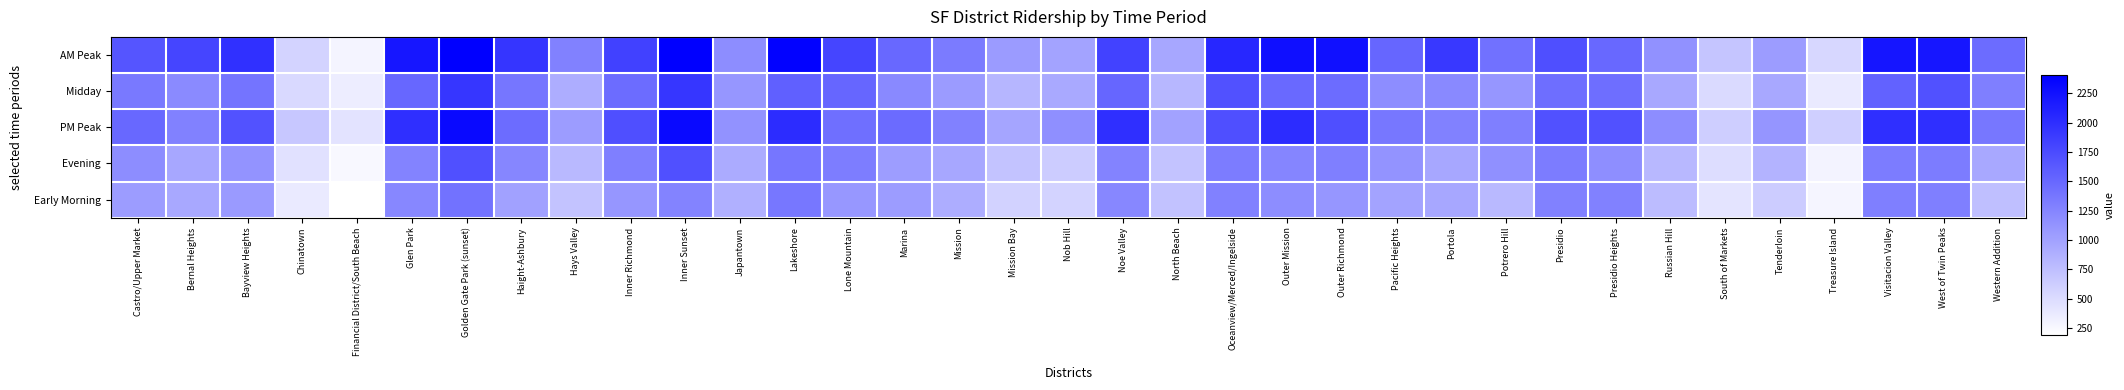

Reading left to right, extract all data points from this chart.

AM Peak: Castro/Upper Market=1669	Bernal Heights=1801	Bayview Heights=1981	Chinatown=562	Financial District/South Beach=286	Glen Park=2213	Golden Gate Park (sunset)=2396	Haight-Ashbury=1942	Hays Valley=1283	Inner Richmond=1835	Inner Sunset=2407	Japantown=1177	Lakeshore=2378	Lone Mountain=1801	Marina=1499	Mission=1335	Mission Bay=1059	Nob Hill=983	Noe Valley=1818	North Beach=953	Oceanview/Merced/Ingelside=2063	Outer Mission=2272	Outer Richmond=2257	Pacific Heights=1519	Portola=1918	Potrero Hill=1425	Presidio=1720	Presidio Heights=1503	Russian Hill=1148	South of Markets=695	Tenderloin=1052	Treasure Island=536	Visitacion Valley=2225	West of Twin Peaks=2215	Western Addition=1465
Midday: Castro/Upper Market=1347	Bernal Heights=1205	Bayview Heights=1399	Chinatown=526	Financial District/South Beach=350	Glen Park=1513	Golden Gate Park (sunset)=1933	Haight-Ashbury=1383	Hays Valley=902	Inner Richmond=1466	Inner Sunset=1933	Japantown=1100	Lakeshore=1567	Lone Mountain=1518	Marina=1219	Mission=1063	Mission Bay=823	Nob Hill=937	Noe Valley=1523	North Beach=820	Oceanview/Merced/Ingelside=1699	Outer Mission=1496	Outer Richmond=1466	Pacific Heights=1184	Portola=1217	Potrero Hill=1100	Presidio=1452	Presidio Heights=1452	Russian Hill=945	South of Markets=517	Tenderloin=949	Treasure Island=374	Visitacion Valley=1543	West of Twin Peaks=1690	Western Addition=1300
PM Peak: Castro/Upper Market=1499	Bernal Heights=1287	Bayview Heights=1682	Chinatown=675	Financial District/South Beach=434	Glen Park=1999	Golden Gate Park (sunset)=2316	Haight-Ashbury=1468	Hays Valley=1048	Inner Richmond=1719	Inner Sunset=2316	Japantown=1142	Lakeshore=2023	Lone Mountain=1439	Marina=1479	Mission=1287	Mission Bay=976	Nob Hill=1165	Noe Valley=1999	North Beach=1000	Oceanview/Merced/Ingelside=1719	Outer Mission=2023	Outer Richmond=1719	Pacific Heights=1371	Portola=1287	Potrero Hill=1306	Presidio=1697	Presidio Heights=1697	Russian Hill=1181	South of Markets=622	Tenderloin=1110	Treasure Island=612	Visitacion Valley=1999	West of Twin Peaks=1999	Western Addition=1371
Evening: Castro/Upper Market=1178	Bernal Heights=957	Bayview Heights=1127	Chinatown=455	Financial District/South Beach=257	Glen Park=1261	Golden Gate Park (sunset)=1710	Haight-Ashbury=1246	Hays Valley=796	Inner Richmond=1305	Inner Sunset=1710	Japantown=921	Lakeshore=1378	Lone Mountain=1320	Marina=1044	Mission=957	Mission Bay=707	Nob Hill=633	Noe Valley=1261	North Beach=707	Oceanview/Merced/Ingelside=1331	Outer Mission=1254	Outer Richmond=1305	Pacific Heights=1117	Portola=957	Potrero Hill=1156	Presidio=1331	Presidio Heights=1170	Russian Hill=807	South of Markets=491	Tenderloin=844	Treasure Island=297	Visitacion Valley=1329	West of Twin Peaks=1329	Western Addition=945
Early Morning: Castro/Upper Market=1052	Bernal Heights=948	Bayview Heights=1068	Chinatown=379	Financial District/South Beach=189	Glen Park=1235	Golden Gate Park (sunset)=1408	Haight-Ashbury=1006	Hays Valley=715	Inner Richmond=1101	Inner Sunset=1264	Japantown=881	Lakeshore=1375	Lone Mountain=1093	Marina=1053	Mission=902	Mission Bay=581	Nob Hill=566	Noe Valley=1235	North Beach=723	Oceanview/Merced/Ingelside=1286	Outer Mission=1181	Outer Richmond=1101	Pacific Heights=989	Portola=960	Potrero Hill=797	Presidio=1284	Presidio Heights=1284	Russian Hill=777	South of Markets=428	Tenderloin=636	Treasure Island=279	Visitacion Valley=1306	West of Twin Peaks=1304	Western Addition=744